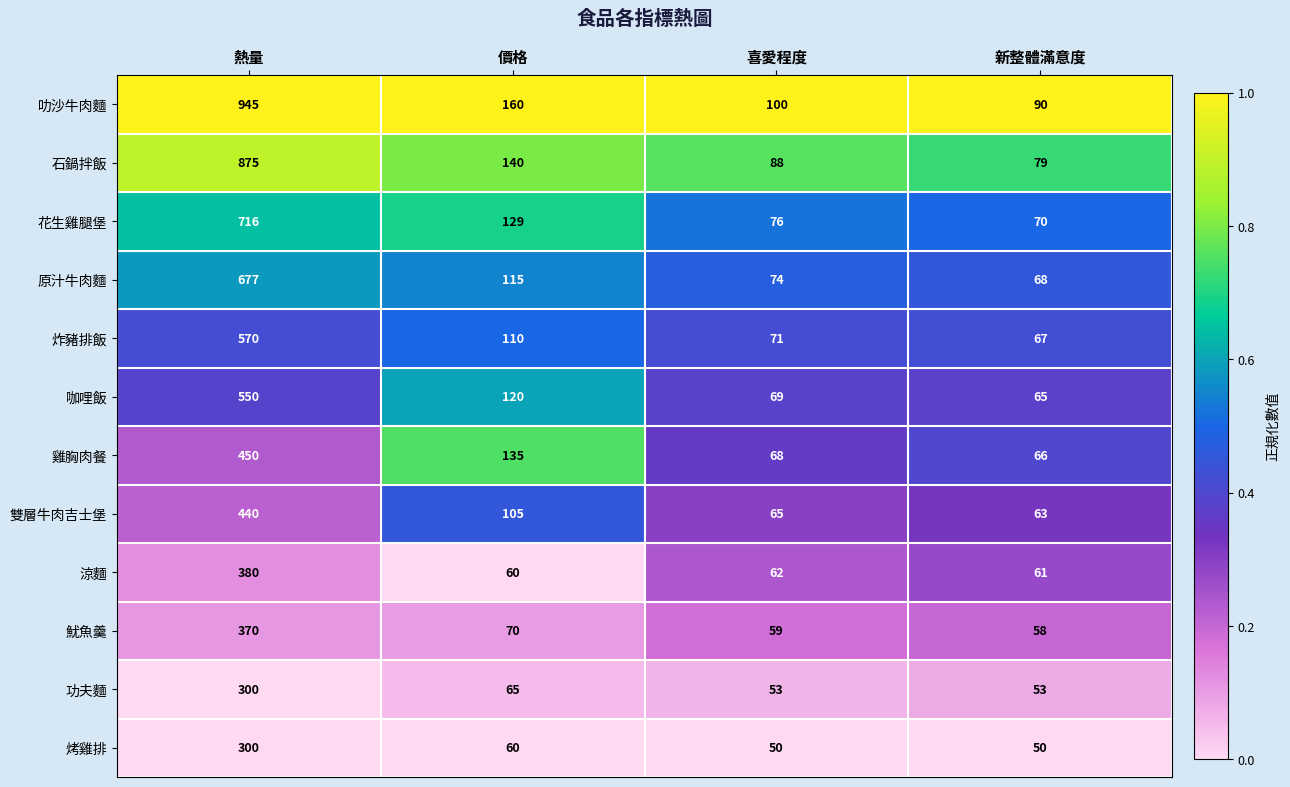

Which series has the largest total across all categories?

叻沙牛肉麵